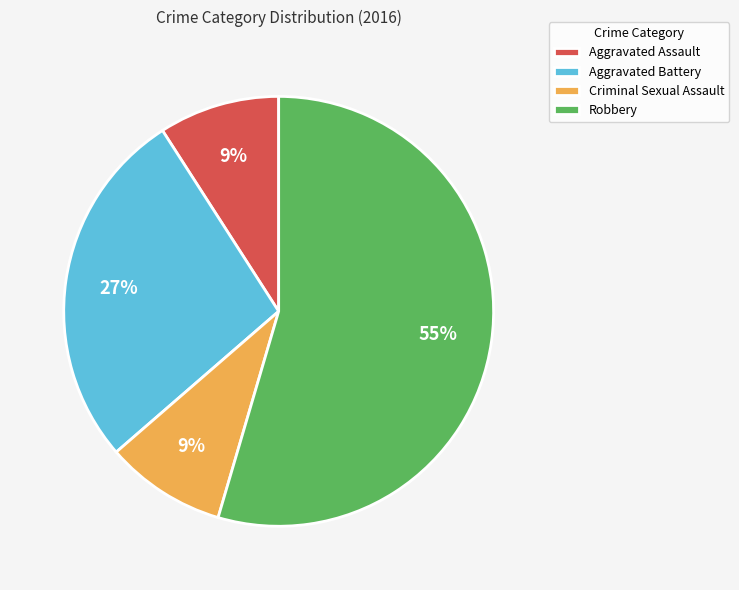

What is the largest slice in the pie chart?

Robbery